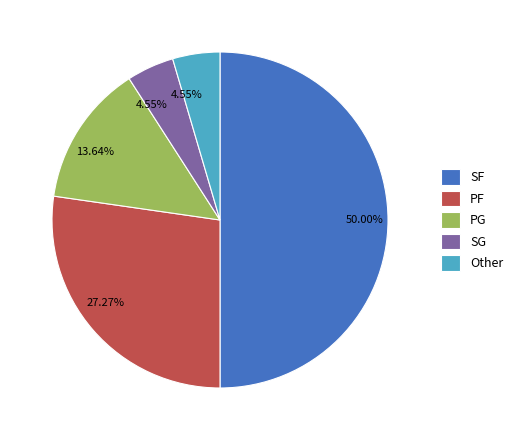

What is the ratio of the value at Other to the value at PG?

0.3